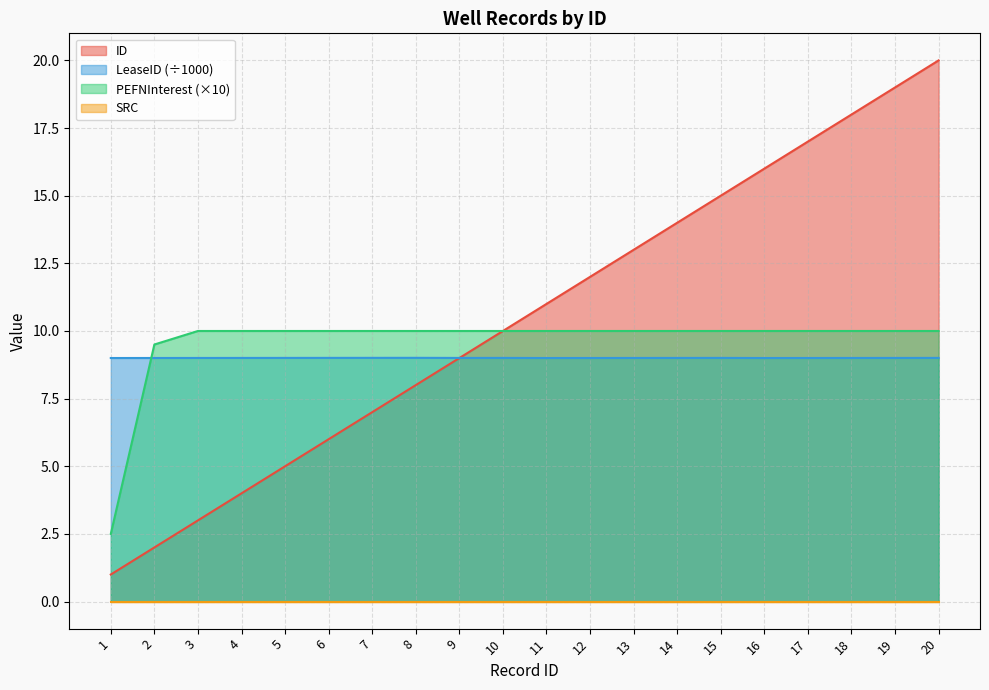

How many values in the ID series exceed 11?

9